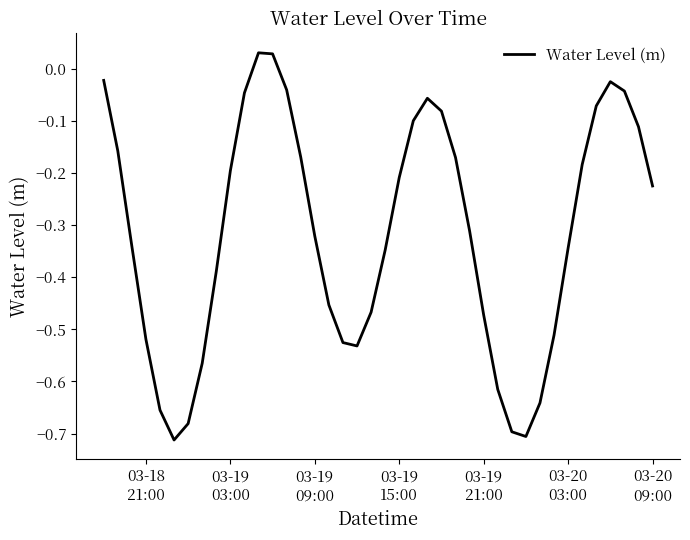

What is the difference between the maximum and minimum values?

0.7